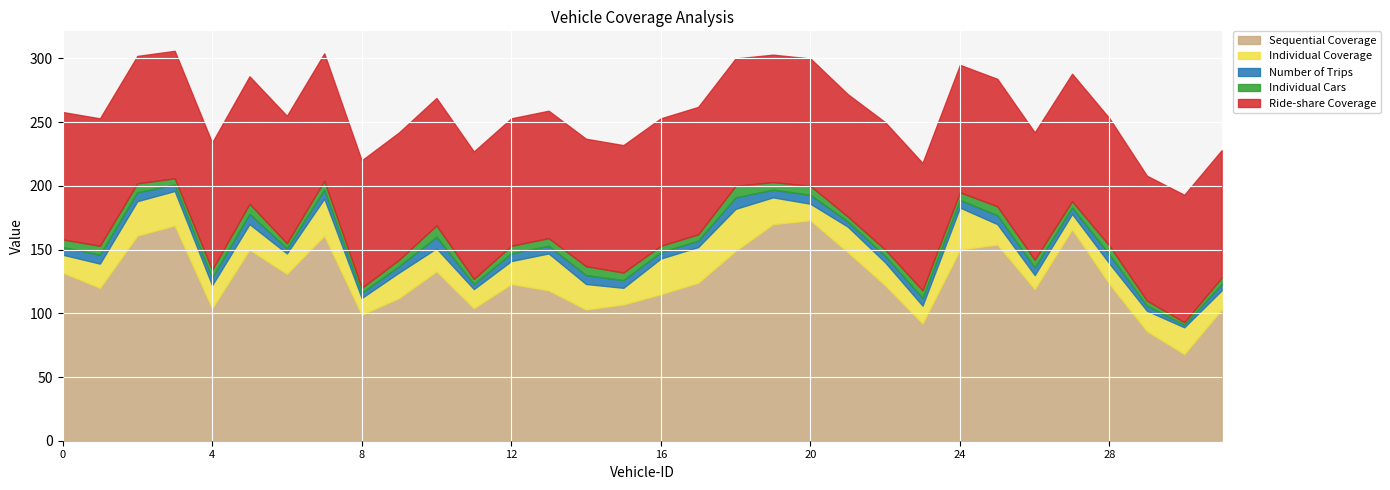

How many distinct data groups are displayed?

5